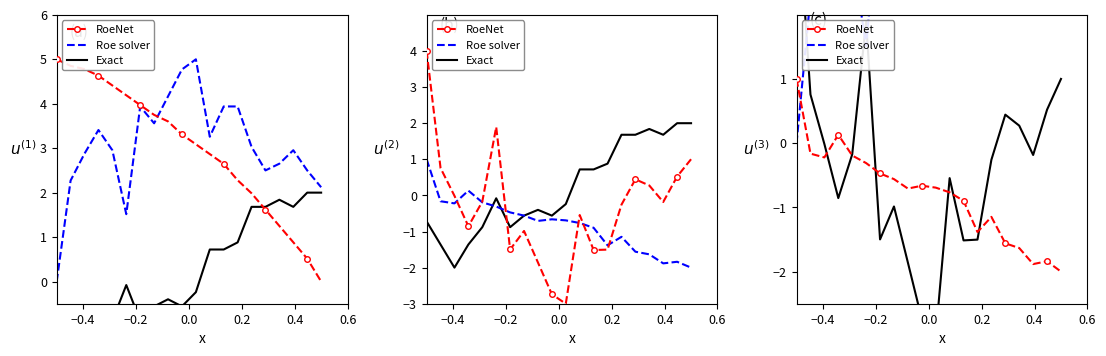

True or false: Exact and Roe solver intersect in this chart.

True